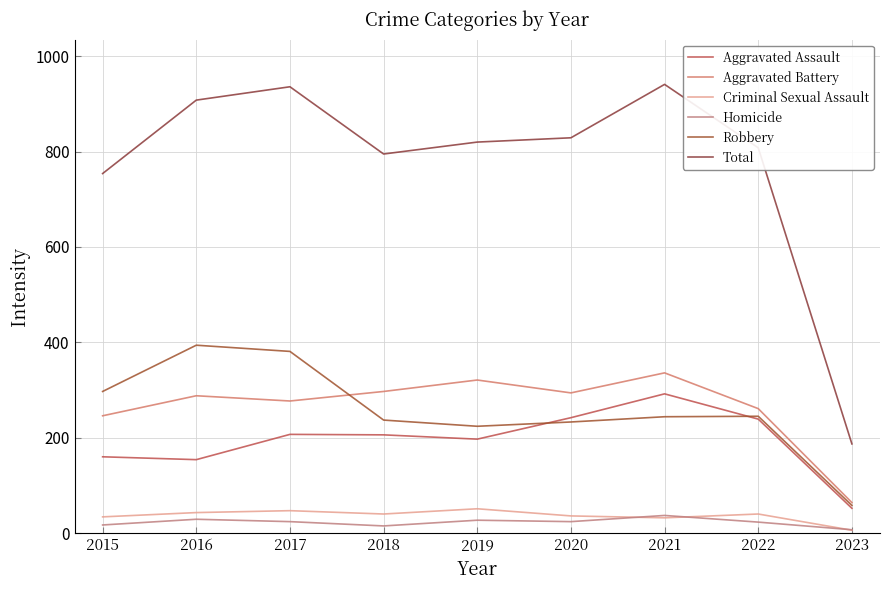

Is this an area chart (filled region under the line)?

No